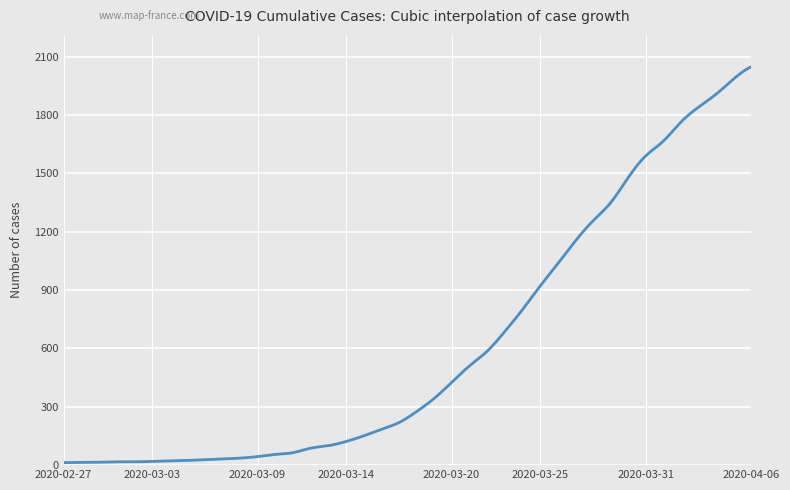

What is the maximum value shown in the chart?

2048.0